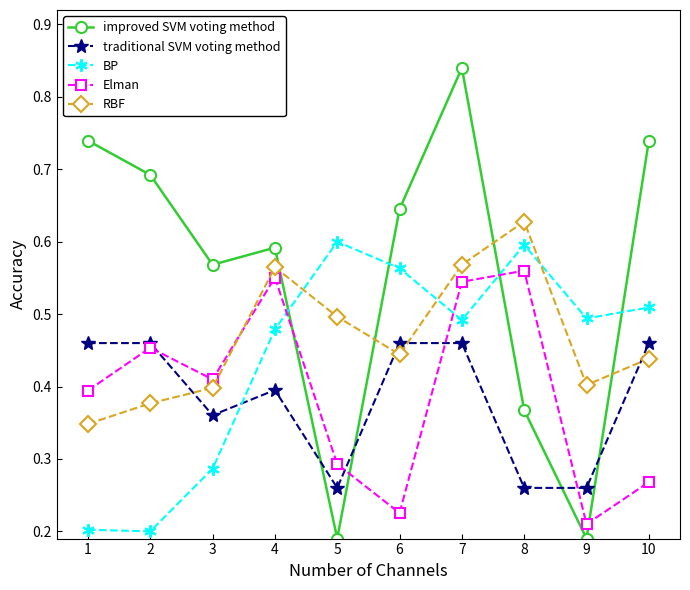

Does the chart display data point markers on the line(s)?

Yes